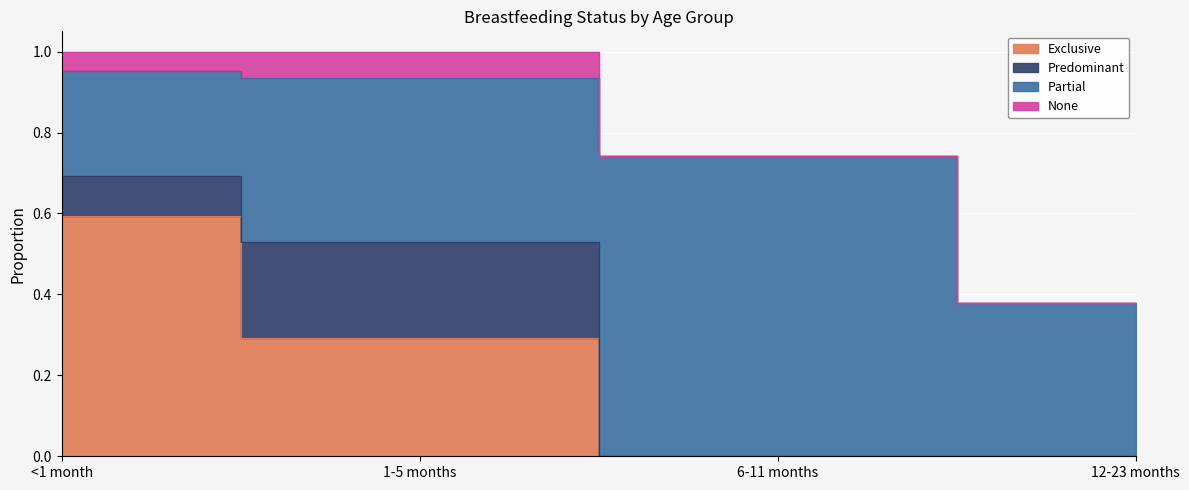

Does the chart display data point markers on the line(s)?

No